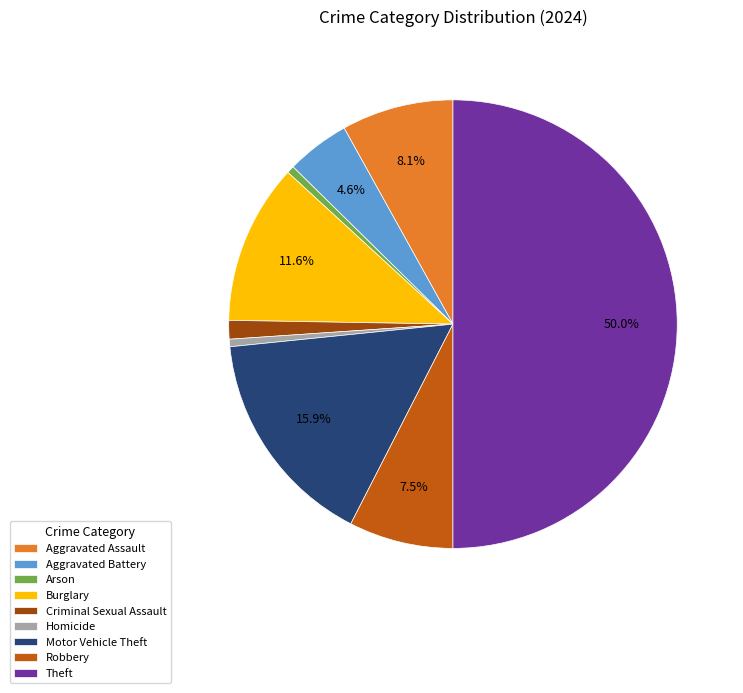

Does Burglary represent more than half of the total?

No